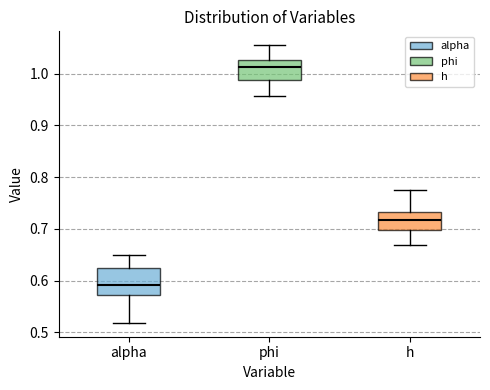

Comparing the boxes themselves (not the whiskers), which one is the tallest?

alpha